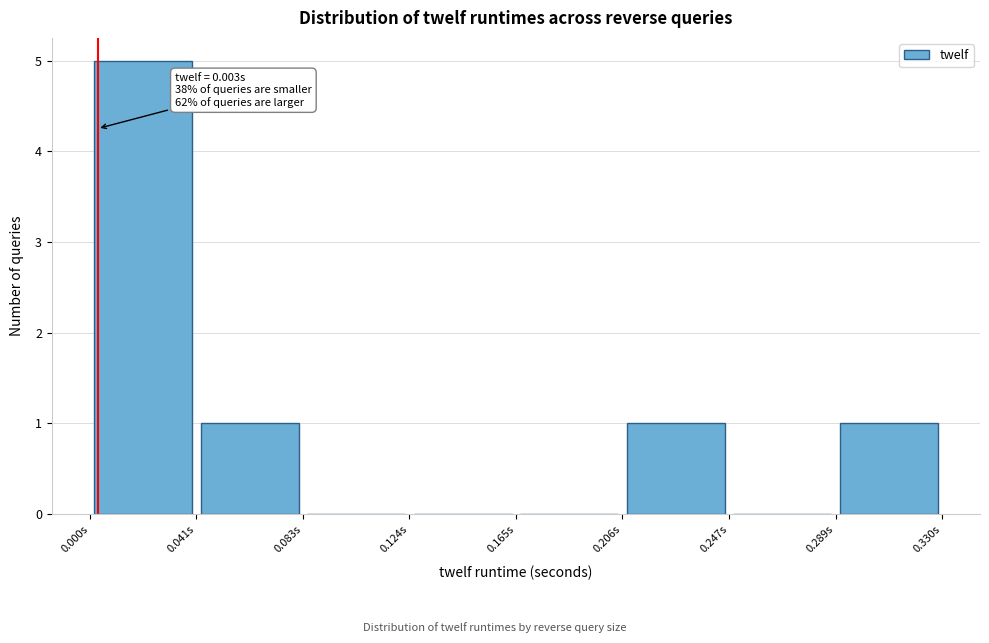

Over which range of the x-axis is the bar tallest?

0.000 to 0.040